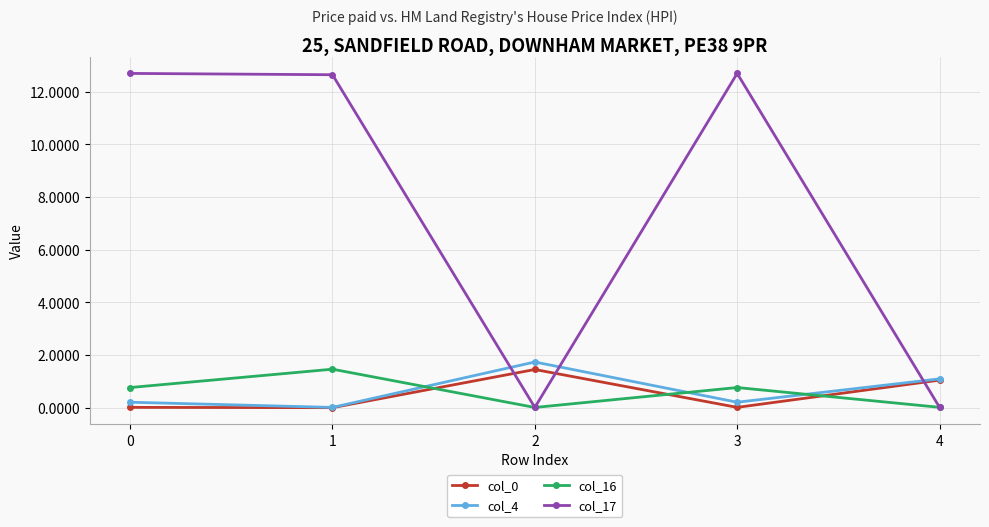

At how many categories does at least one series exceed 9?

3